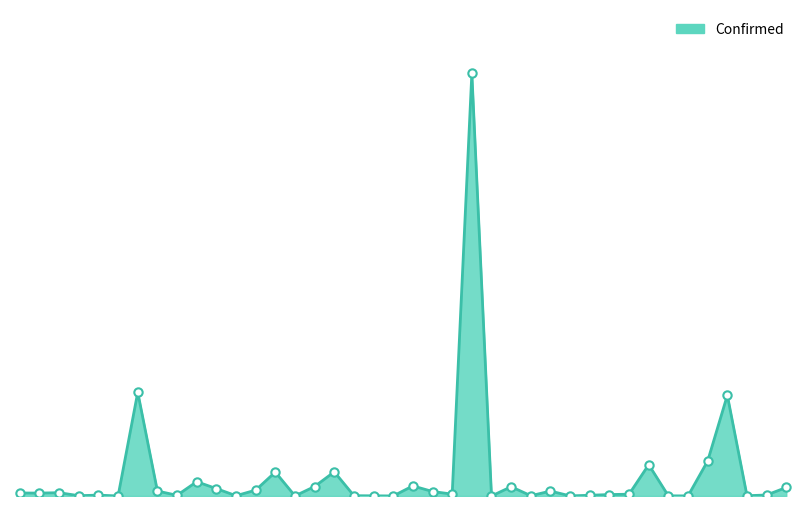

Reading left to right, what are all the values shown in this chart?

137853	132665	151103	14273	40631	1268	4737213	227298	31771	653412	338183	13404	267727	1092411	4241	433409	1103413	13683	8244	2411	460818	205285	86133	19308109	283	422873	13532	224236	5802	33234	66336	81467	1430224	7142	4964	1598481	4601335	12933	45426	389798